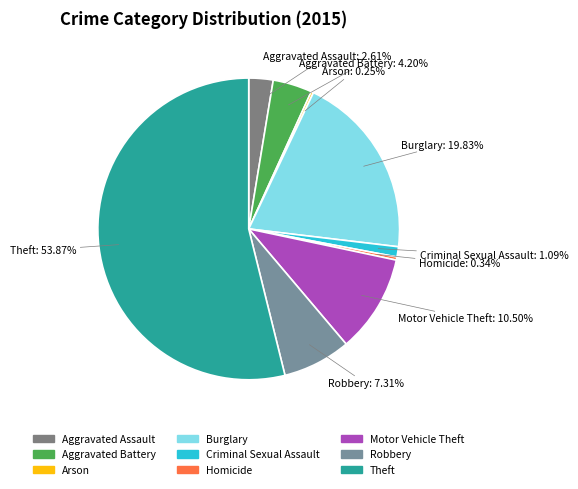

To the nearest percent, what is the average slice percentage?

11%